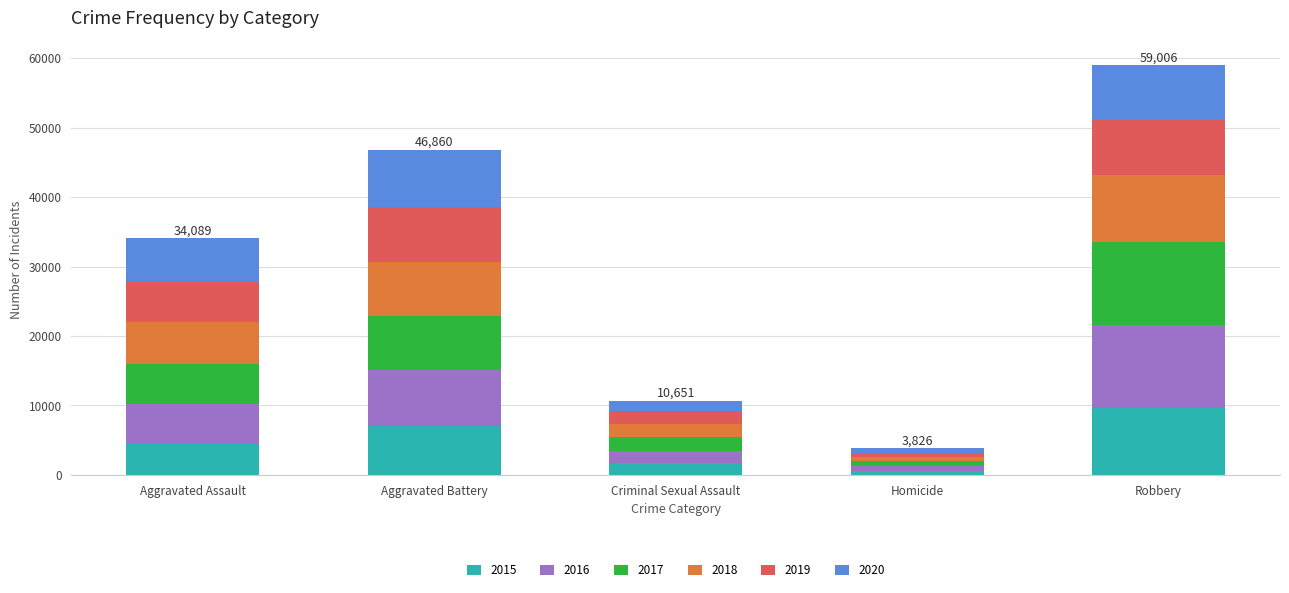

The 2015 series shows 5919 at Robbery. True or false?

False